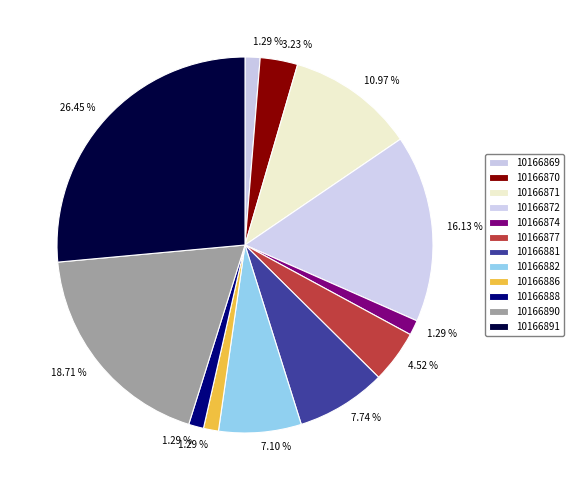

To the nearest percent, what percentage of the pie is 10166882?

7%